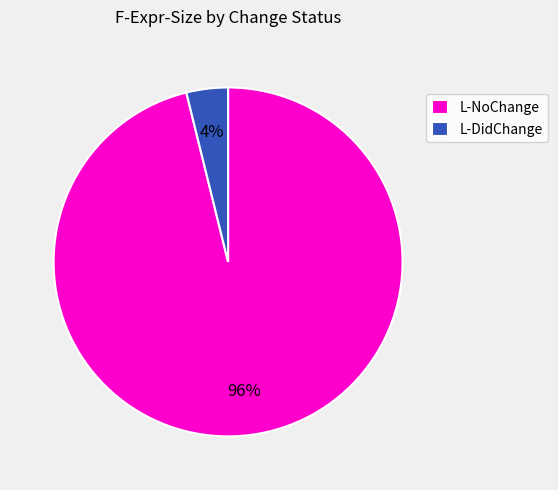

Which category has the biggest portion of the pie?

L-NoChange